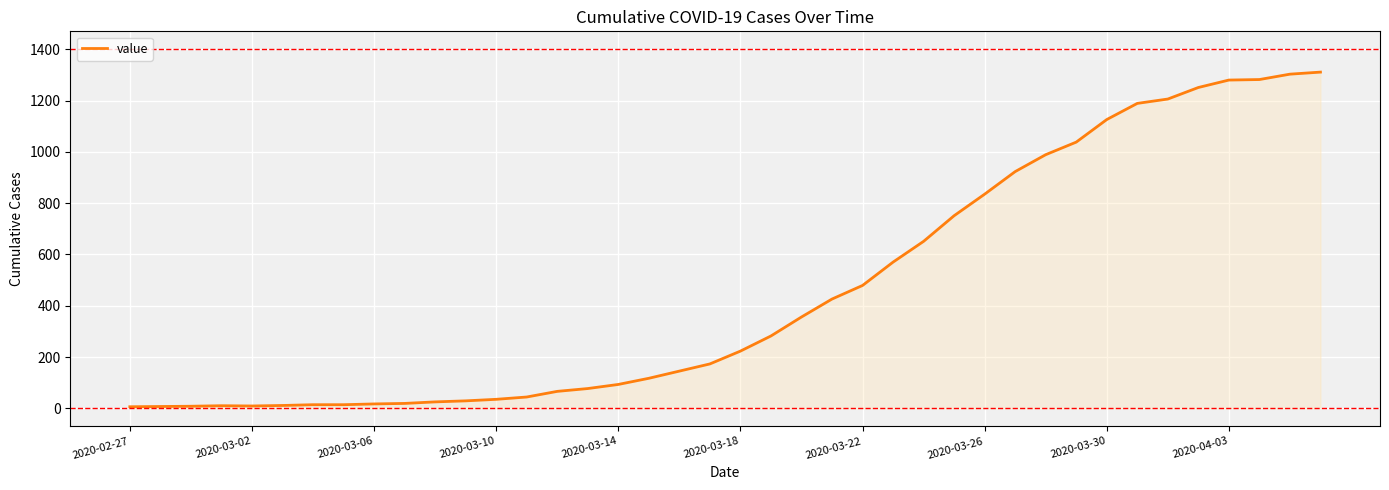

What is the difference between the maximum and minimum values?

1305